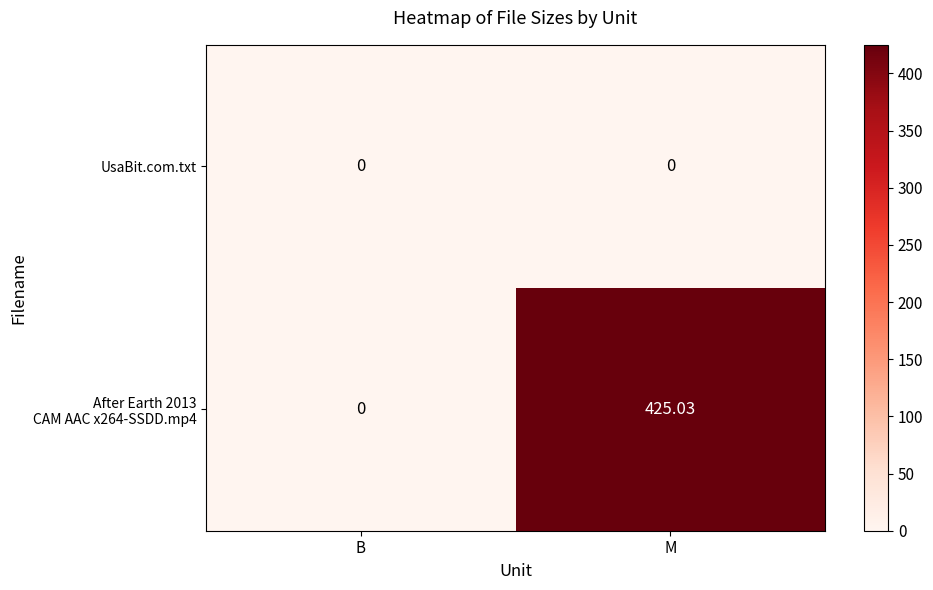

At which category is the sum across all series the highest?

M